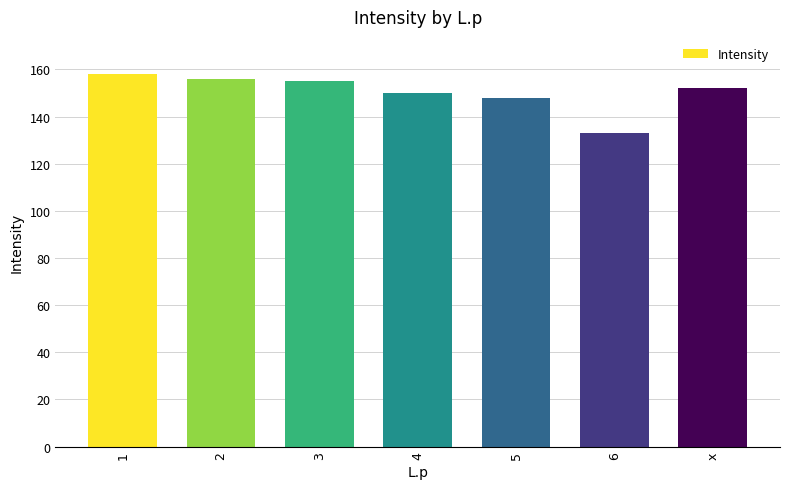

True or false: the data shows 150 at 4.

True